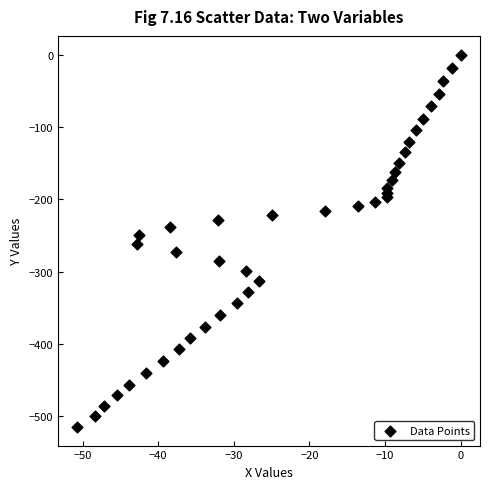

What is the range of X values (max minus min)?

50.7